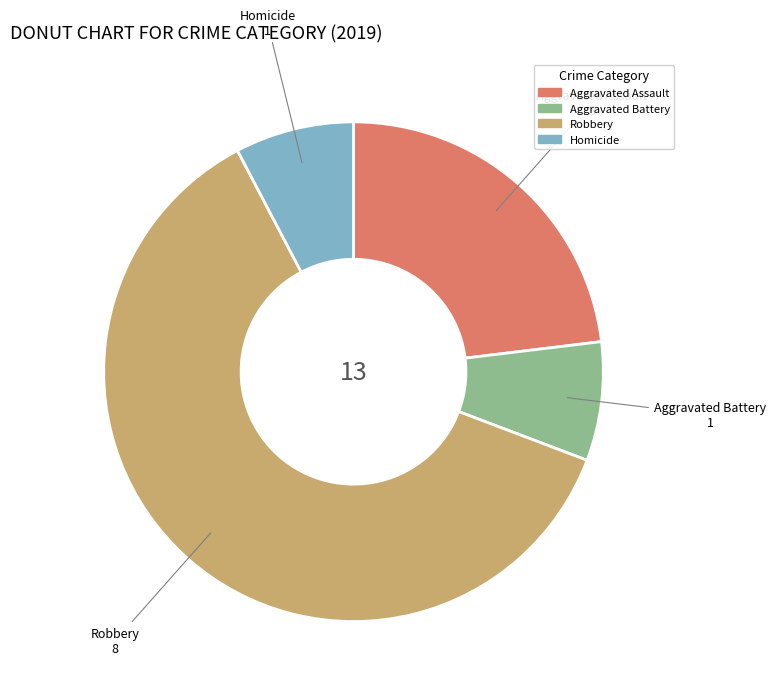

Do Aggravated Assault and Homicide together represent more than half of the pie?

No